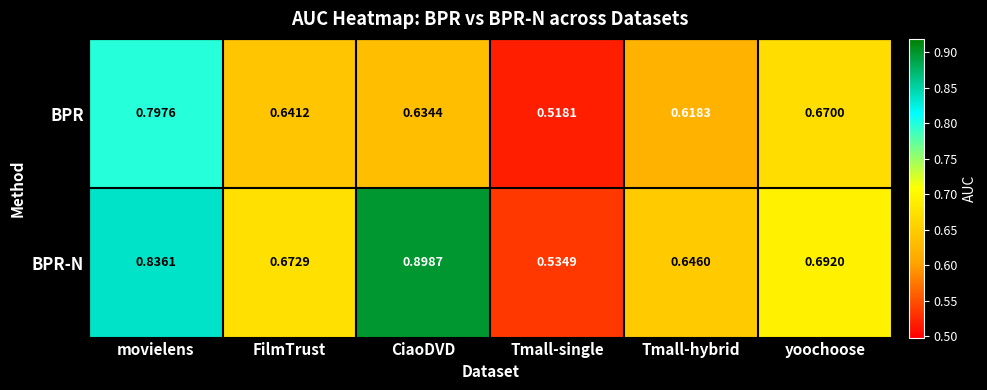

At which category does the chart reach its peak across all series?

CiaoDVD